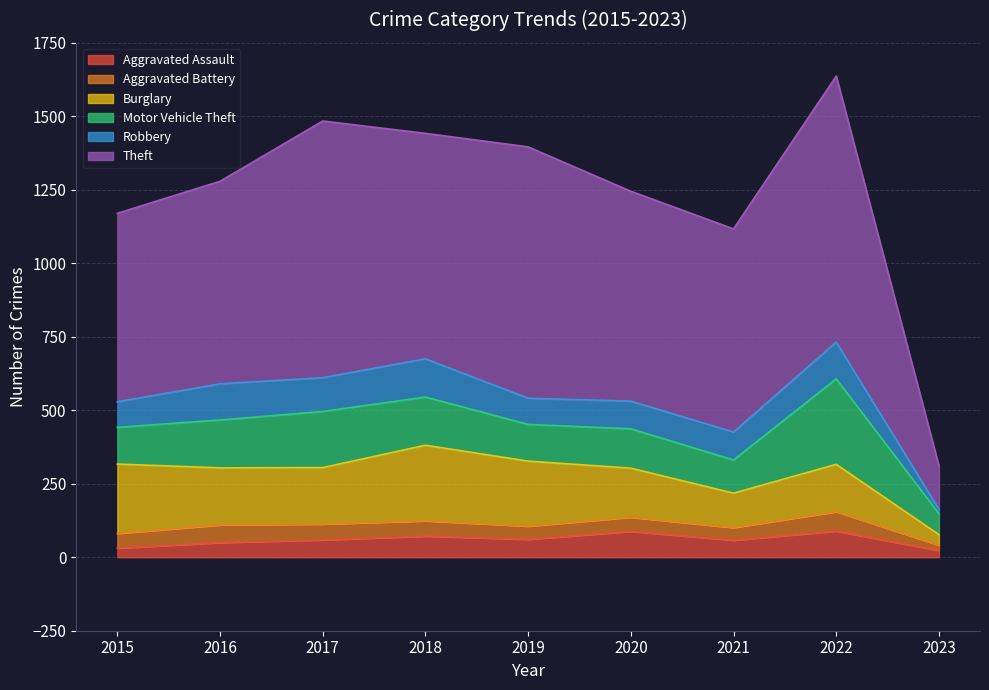

What are all the series names shown in the legend?

Aggravated Assault, Aggravated Battery, Burglary, Motor Vehicle Theft, Robbery, Theft